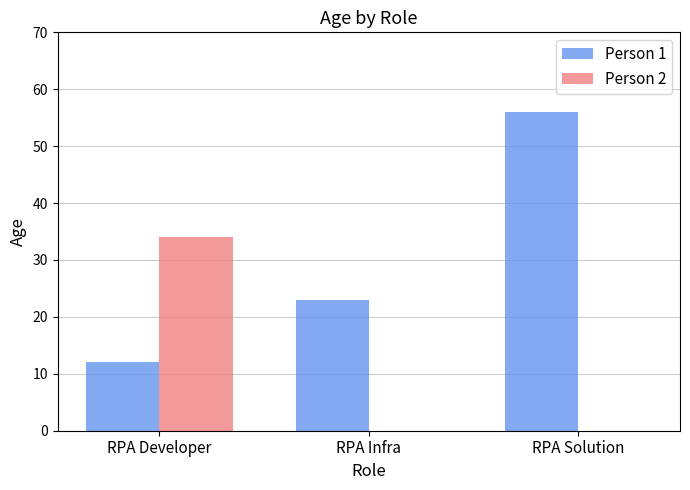

The Person 2 series shows 0 at RPA Infra. True or false?

True